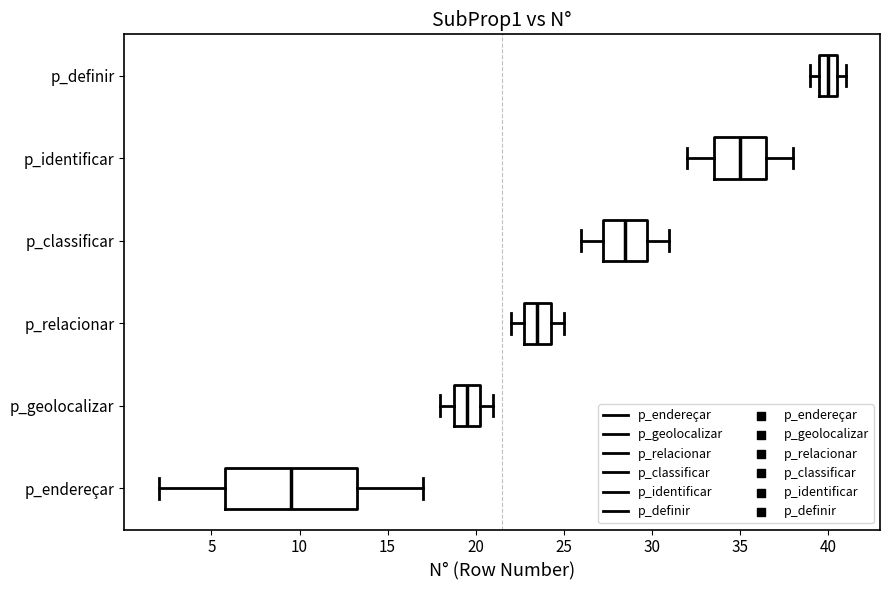

Where does the left whisker of the box for p_classificar end on the x-axis? The values are not printed on the chart, so give them approximately, as read against the axis.

26.0